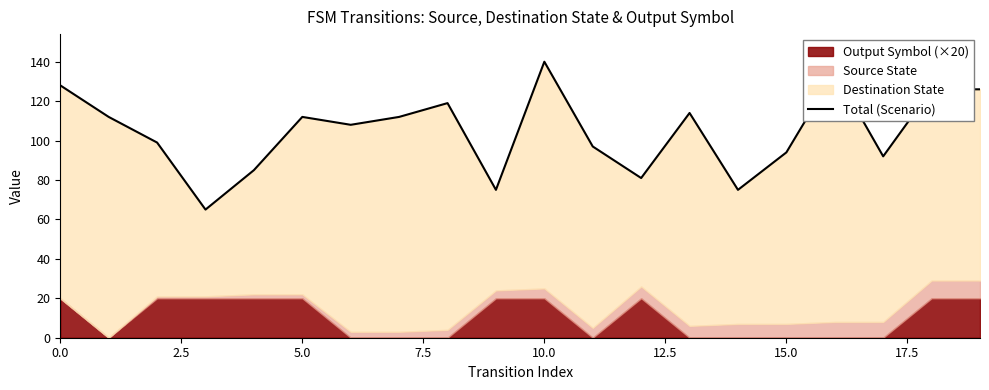

Between 14 and 12, which is larger?

12